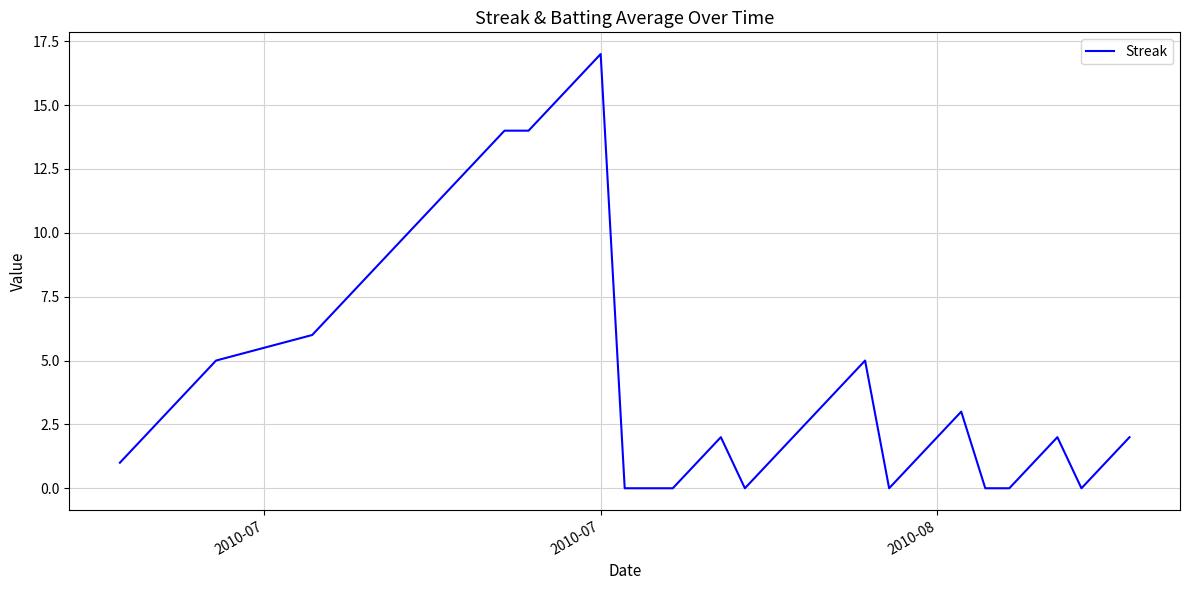

True or false: the data has more than 1 interior local peaks.

True